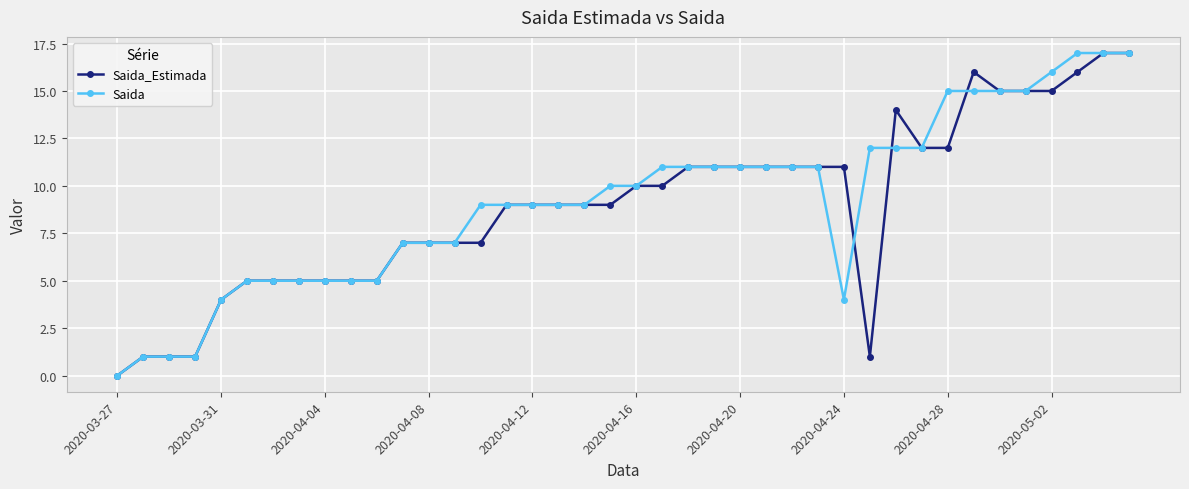

Count the number of data series in this chart.

2